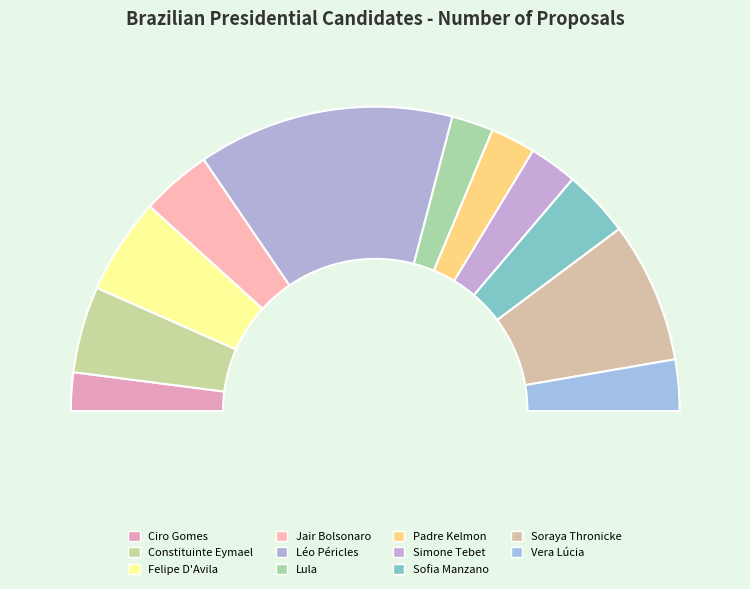

Does Jair Bolsonaro represent more than half of the total?

No